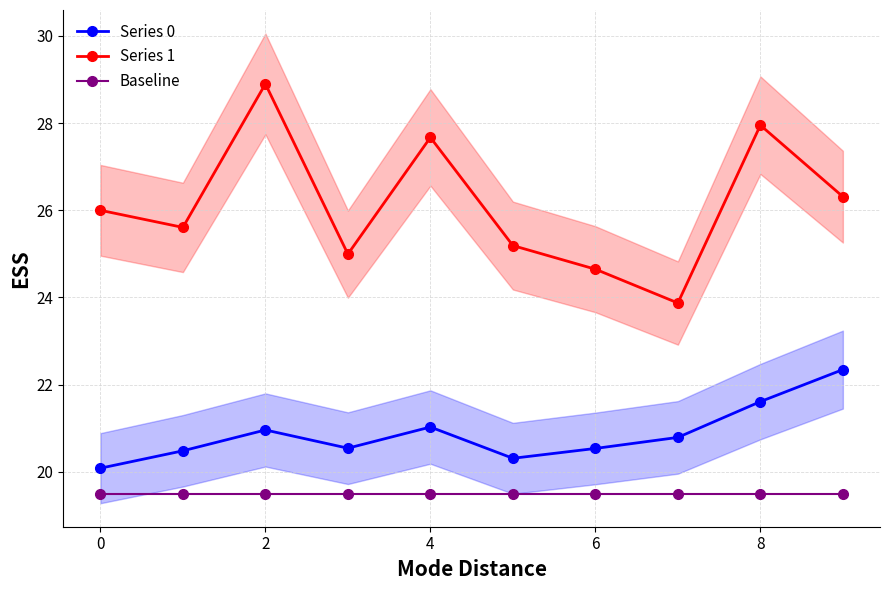

True or false: Series 0 and Baseline intersect in this chart.

False